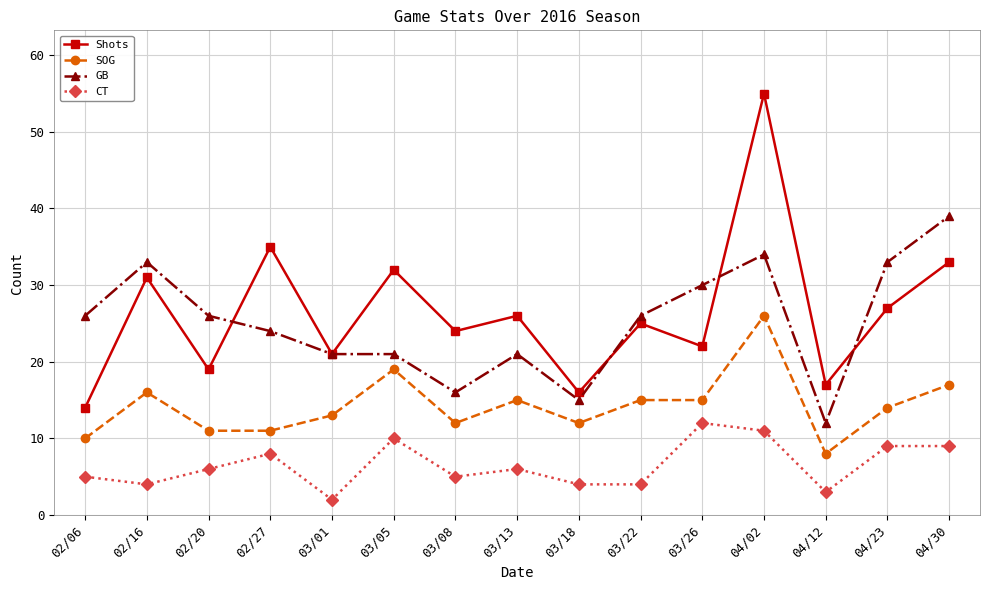

How many data points does each series have?

15